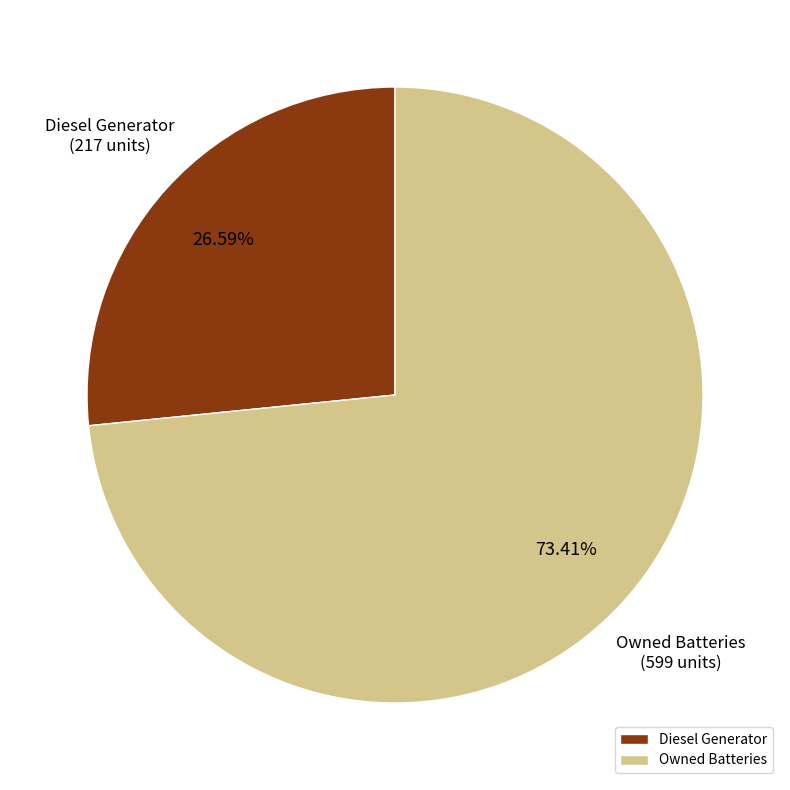

Rank the categories by value from lowest to highest.

Diesel Generator, Owned Batteries